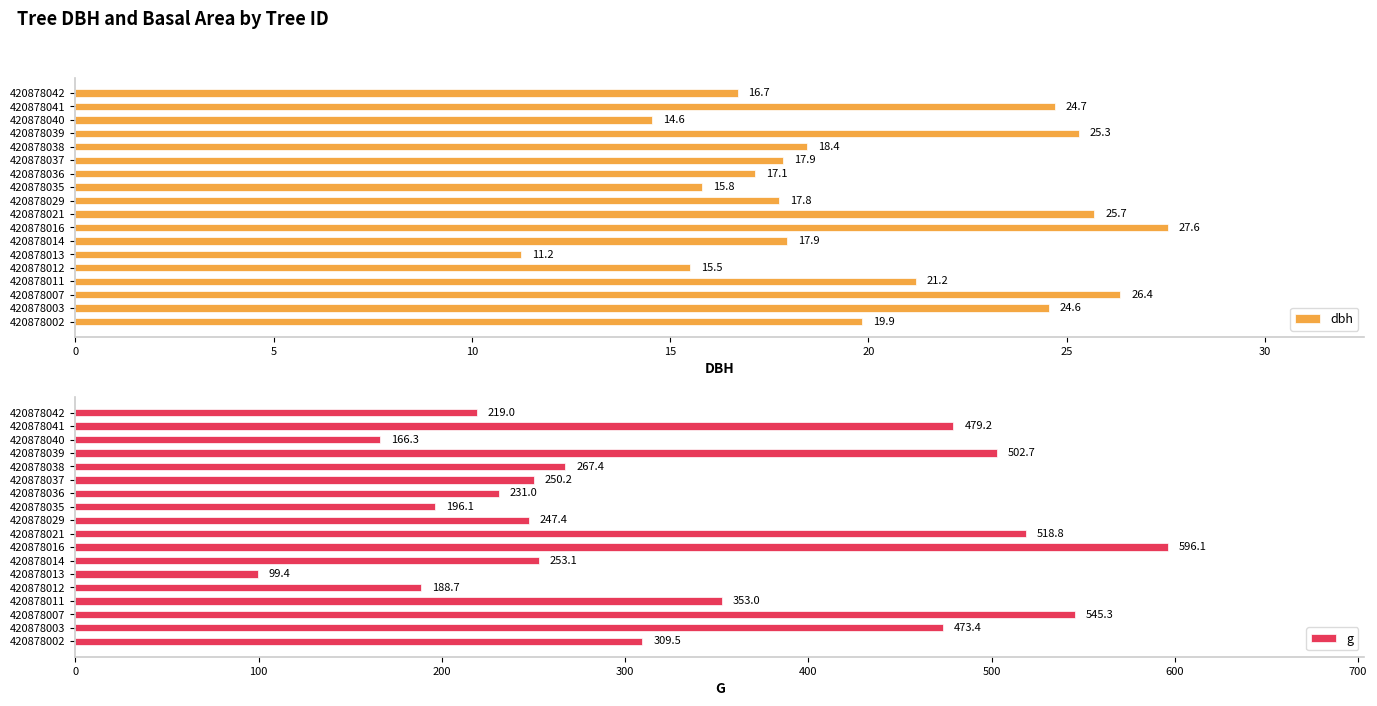

What are all the series names shown in the legend?

dbh, g